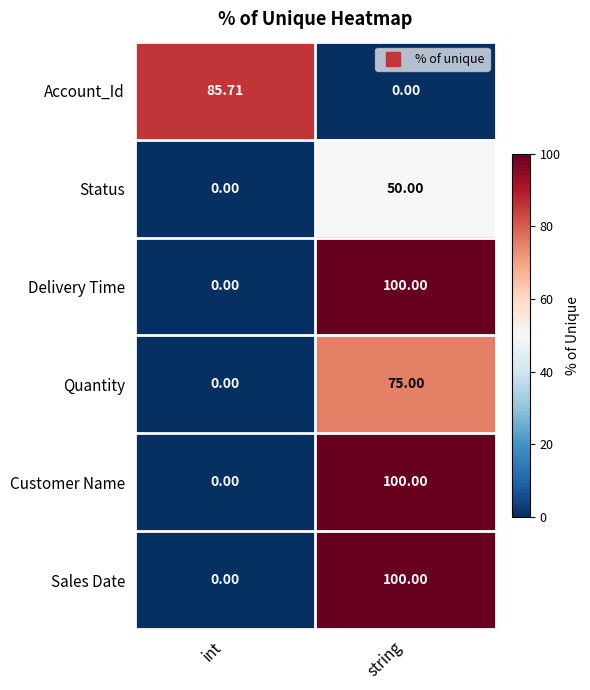

Rank the categories by Status value from highest to lowest.

string, int